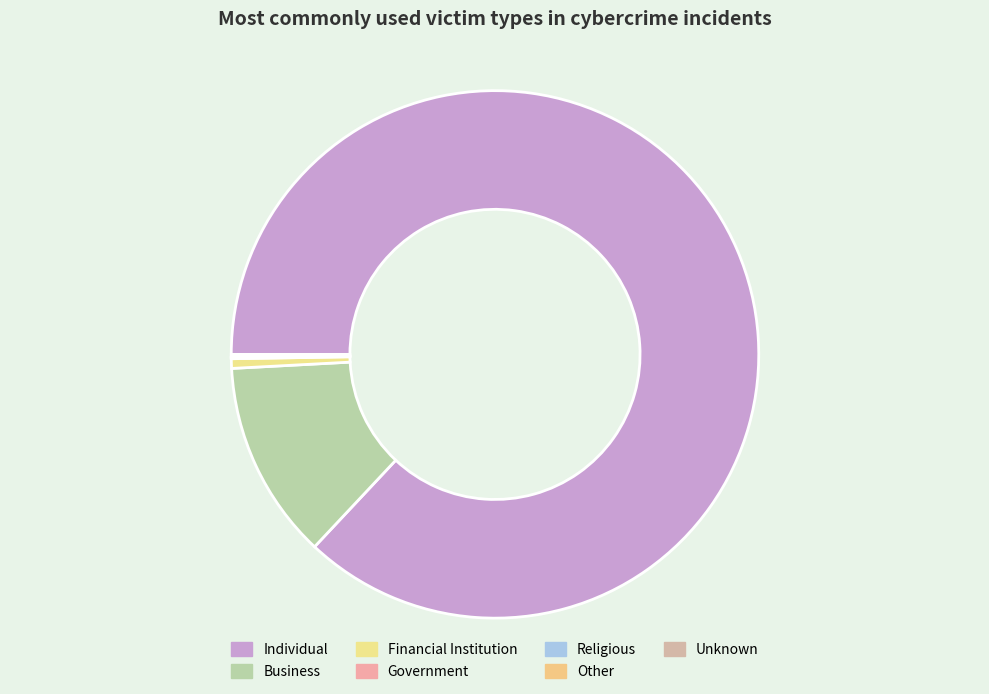

How many segments does this pie chart have?

7